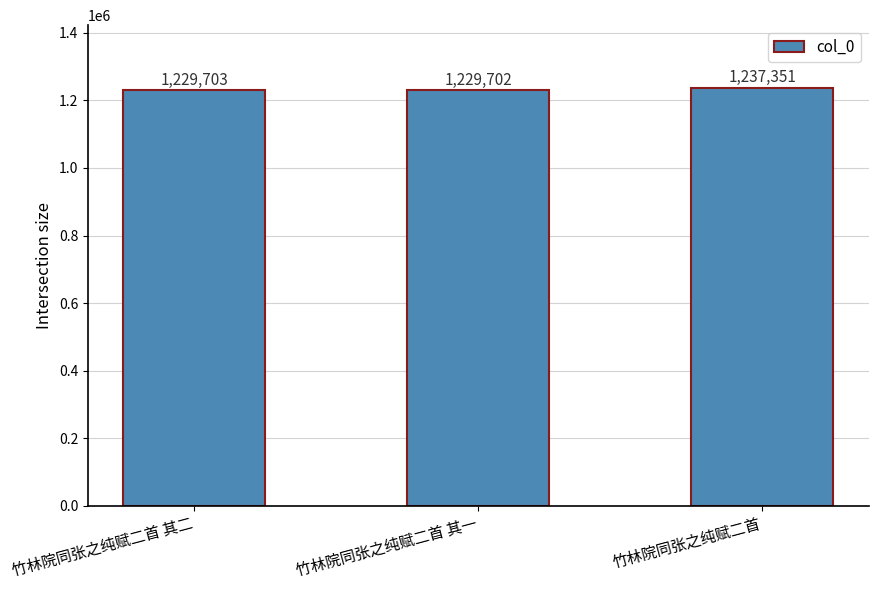

At which category does the chart reach its minimum across all series?

竹林院同张之纯赋二首 其一